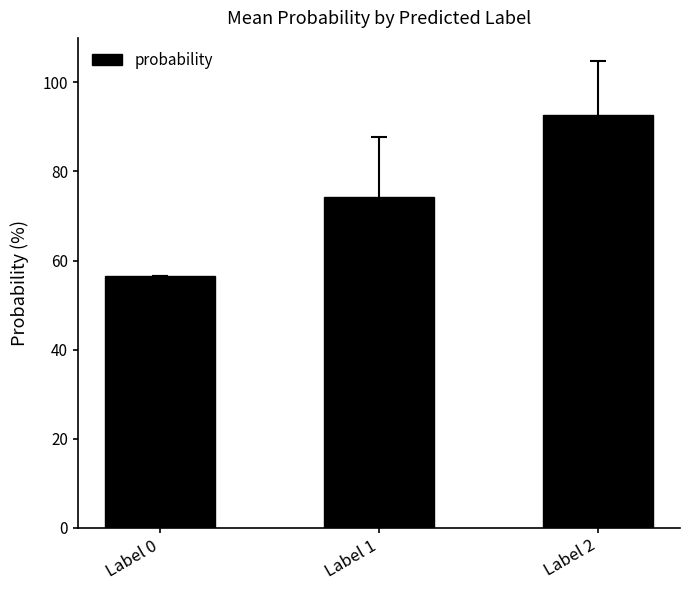

What is the maximum value shown in the chart?

92.6